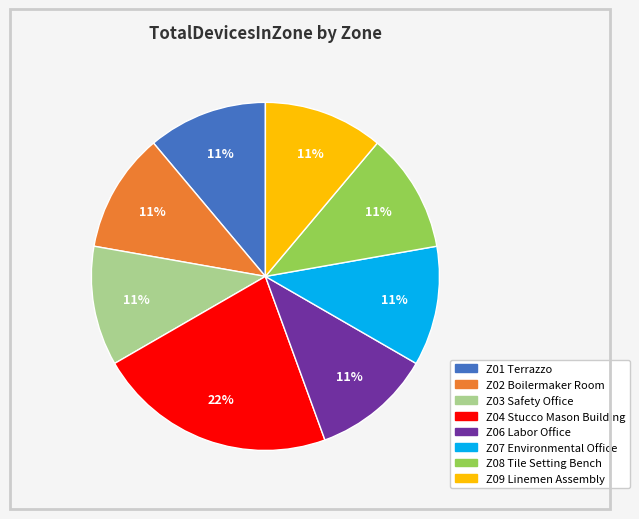

To the nearest percent, what portion does Z06 Labor Office represent?

11%